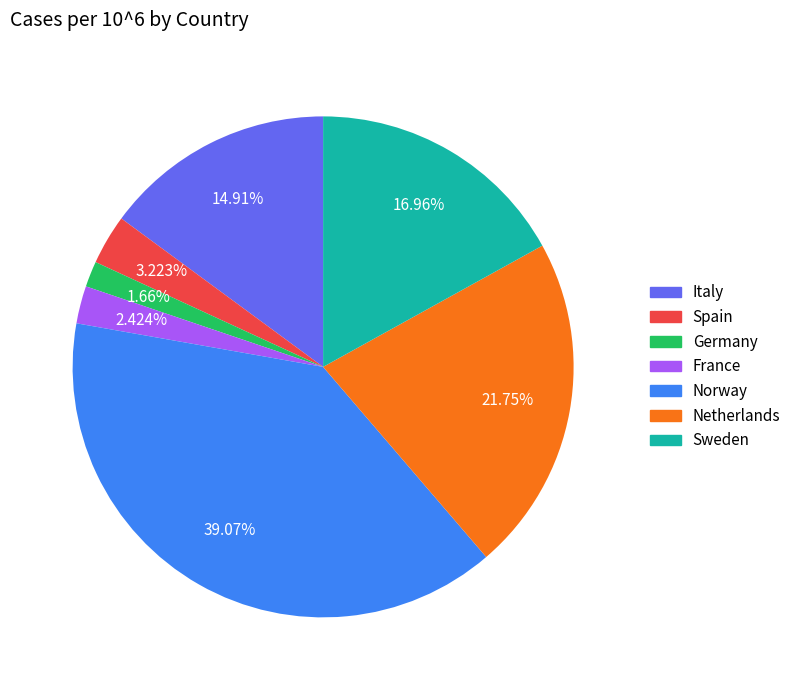

Does any single category account for the majority?

No